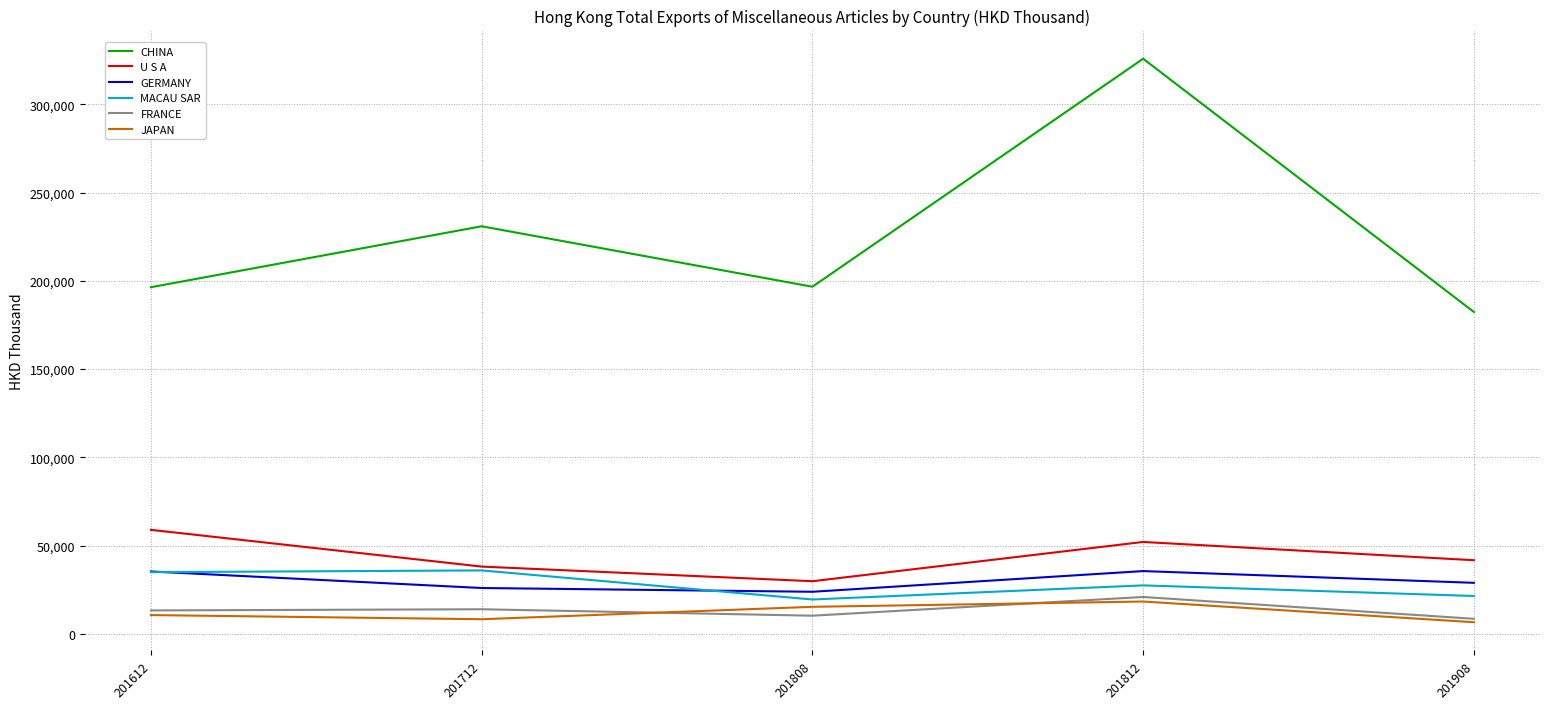

What is the difference between the highest and lowest values at 201808?

186402.0